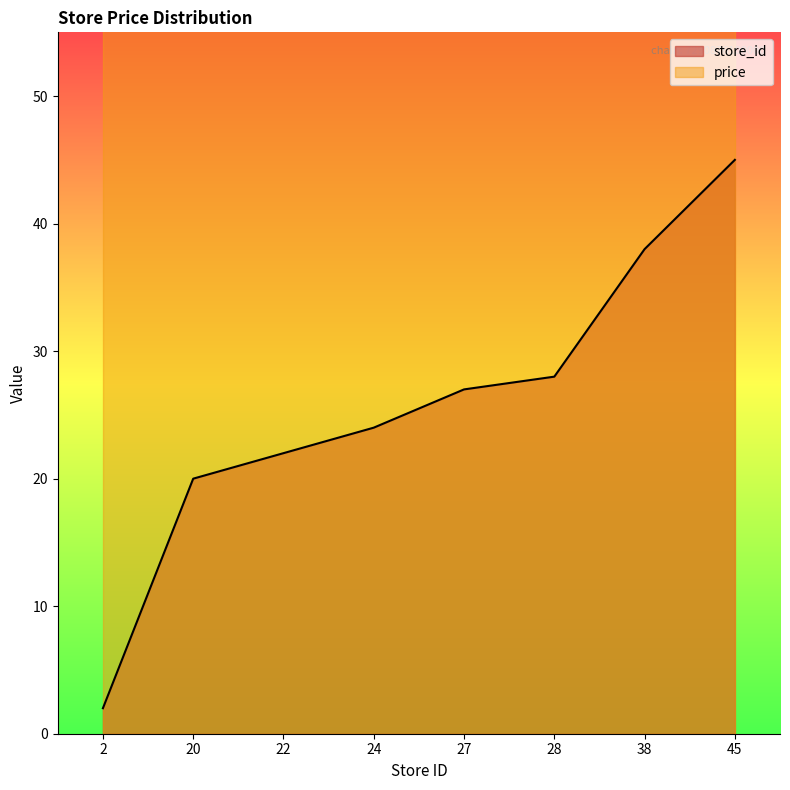

Reading left to right, what are all the values shown in this chart?

2=2	20=20	22=22	24=24	27=27	28=28	38=38	45=45